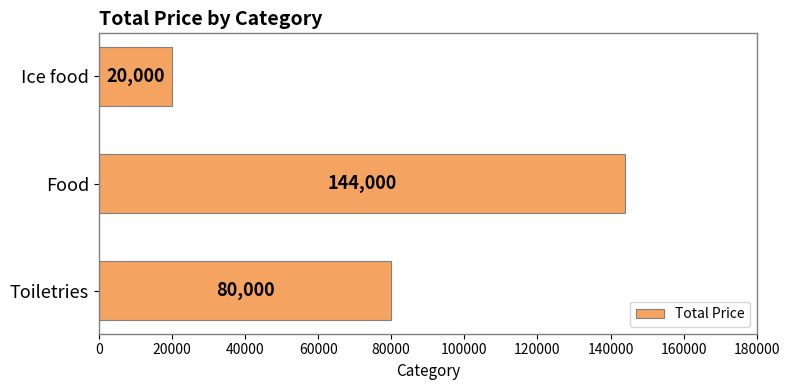

Which has a higher value, Food or Toiletries?

Food